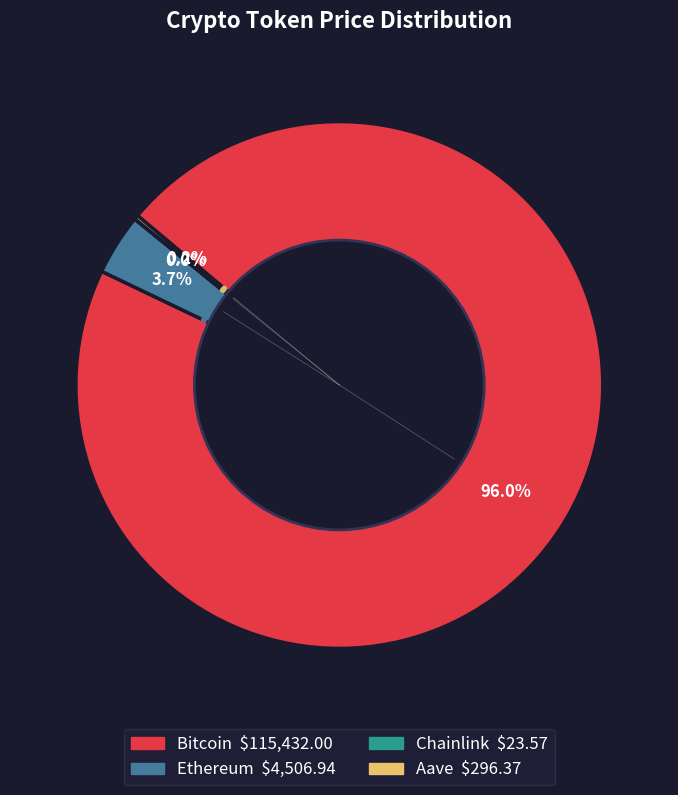

To the nearest percent, what is the difference between the largest and smallest slice percentages?

96%